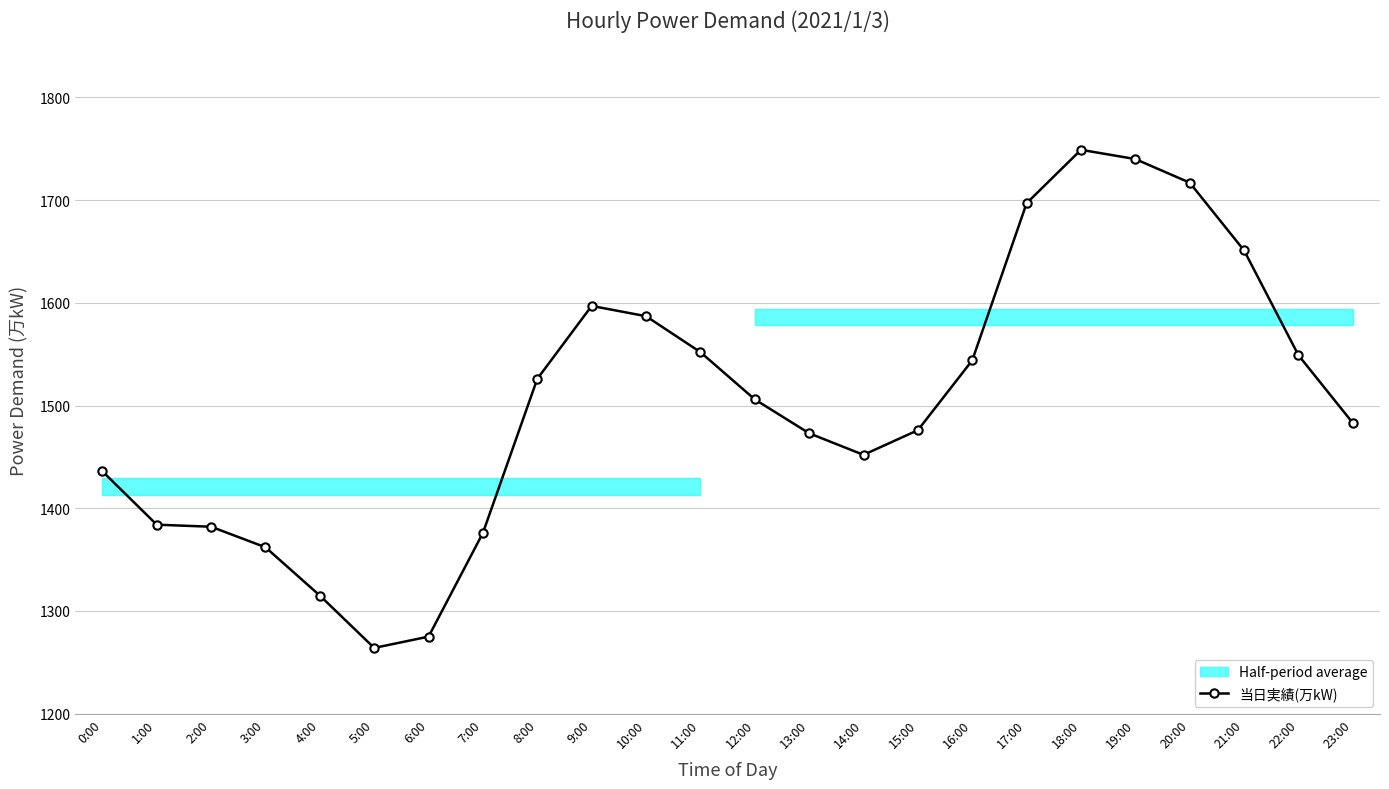

The value at 3:00 is 1362. True or false?

True